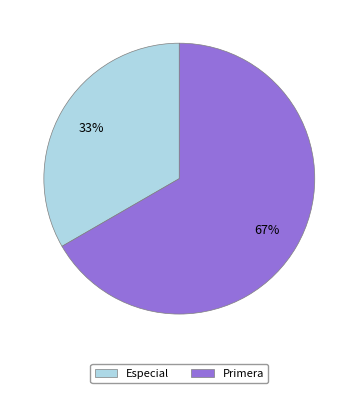

To the nearest percent, what is the average slice percentage?

50%